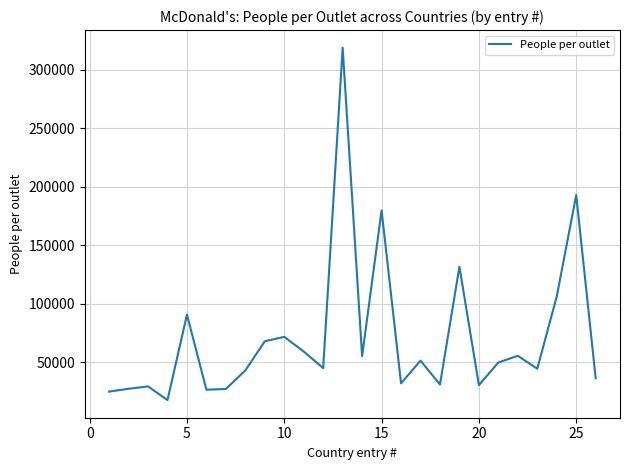

What is the greatest value displayed?

318900